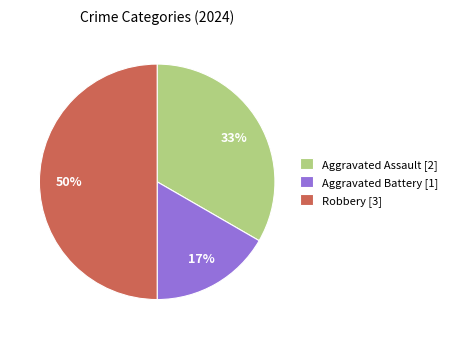

Which slice is the largest?

Robbery